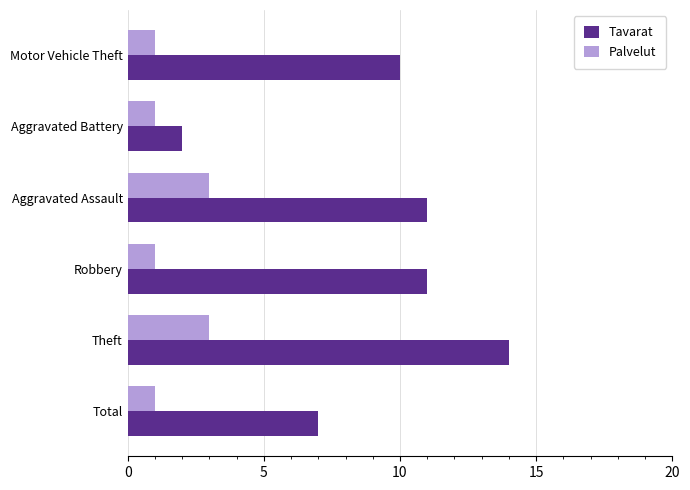

Rank the series by their maximum value, from lowest to highest.

Palvelut, Tavarat